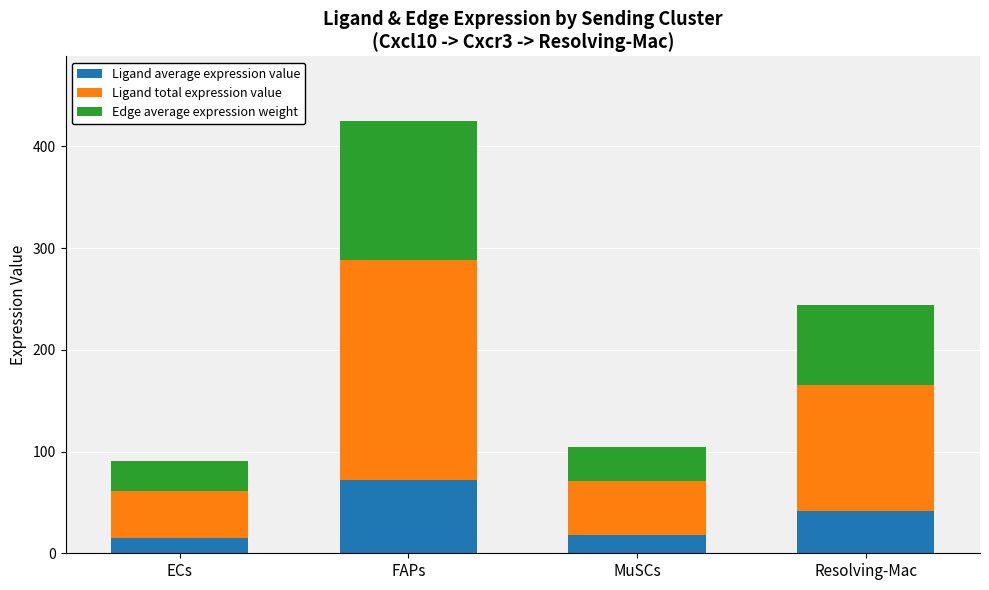

What is the sum of the Ligand average expression value values at Resolving-Mac and ECs?

56.9